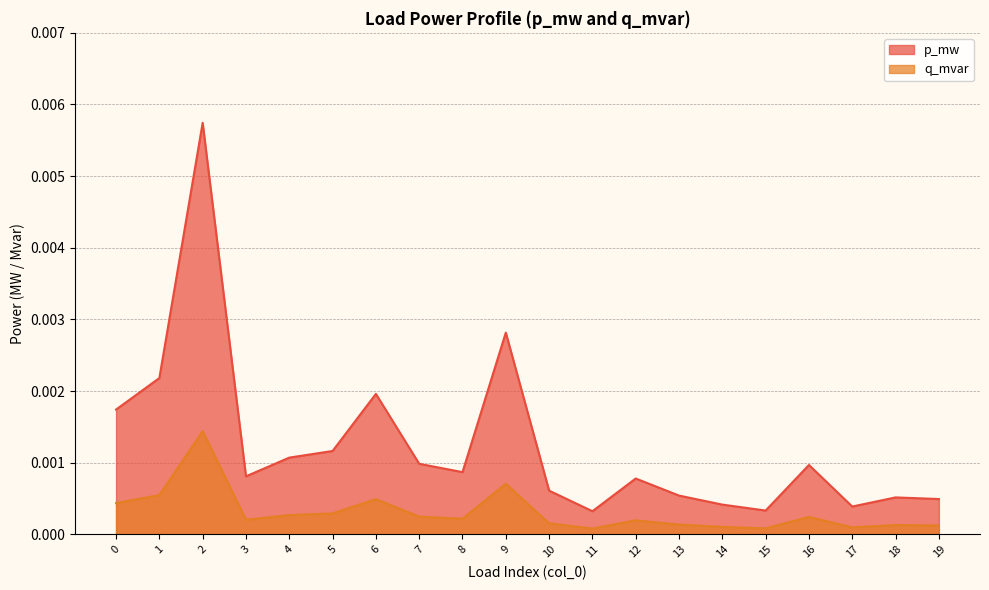

Which series has the widest spread of values?

p_mw